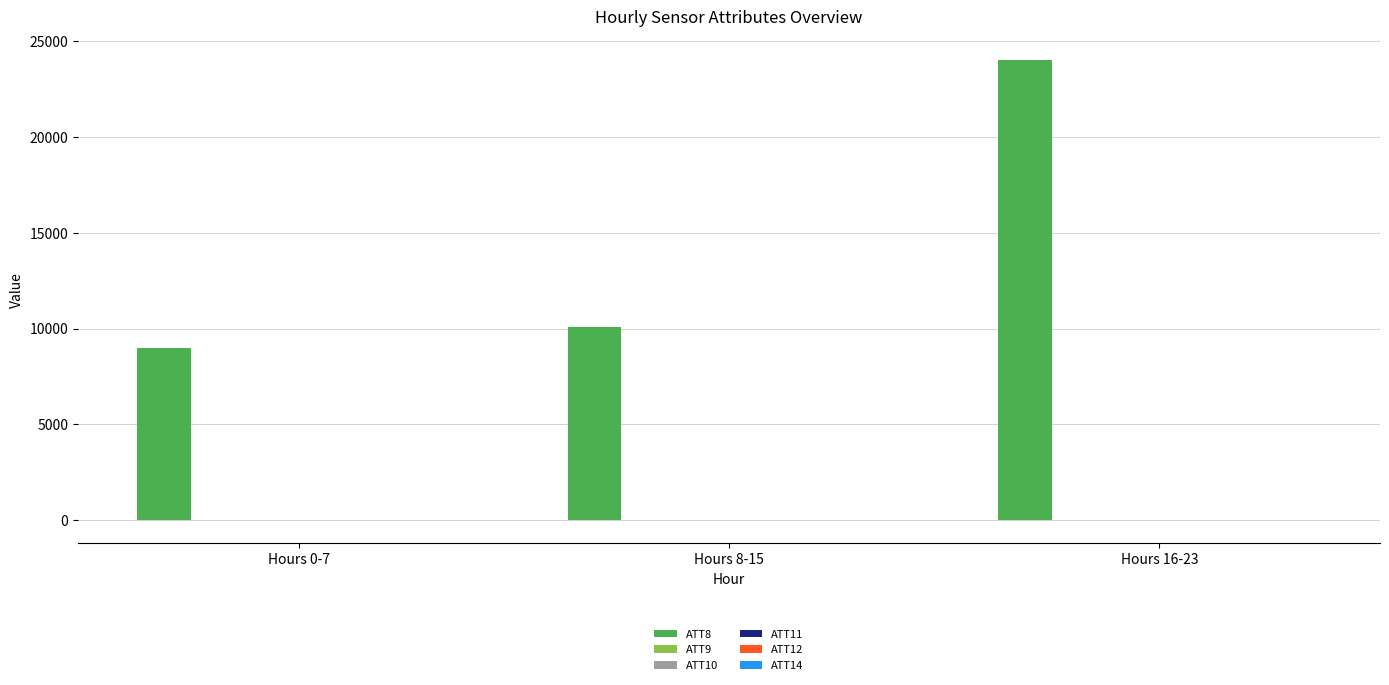

How many categories are shown in the chart?

3